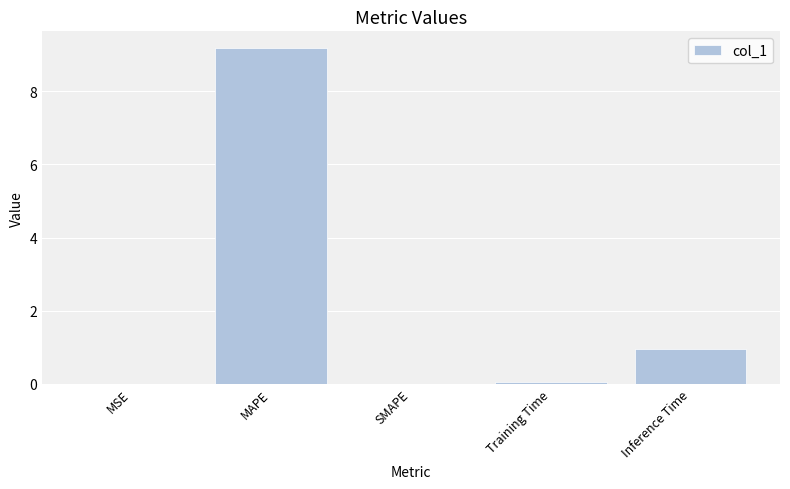

What is the change in value from MAPE to Inference Time?

-8.2